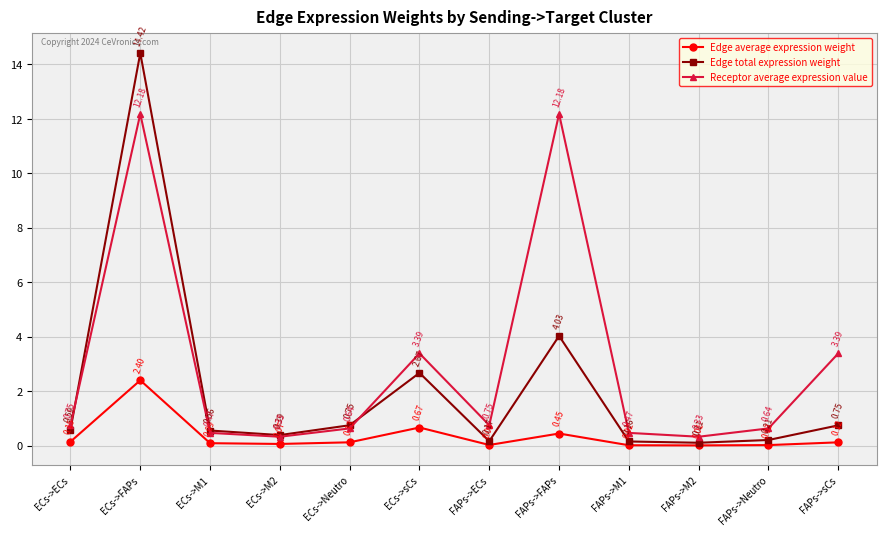

True or false: Edge total expression weight and Edge average expression weight intersect in this chart.

False